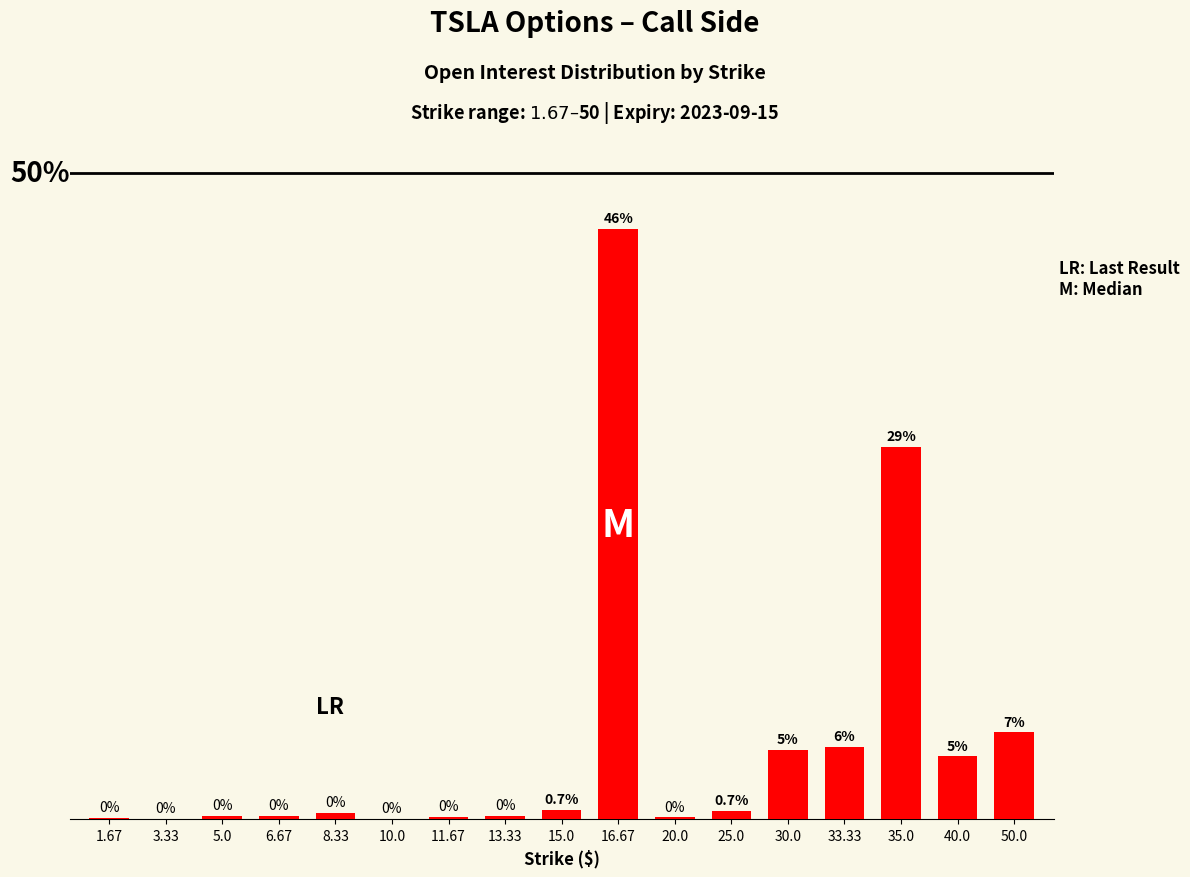

What is the label of the 9th bar from the right?

15.0